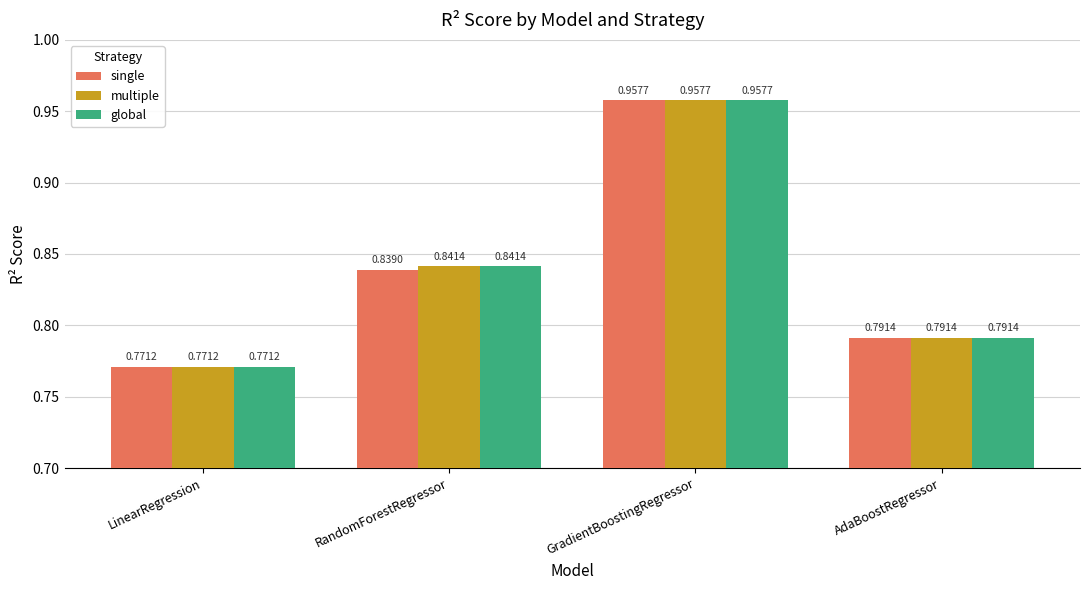

How many single values are between 0 and 1?

4